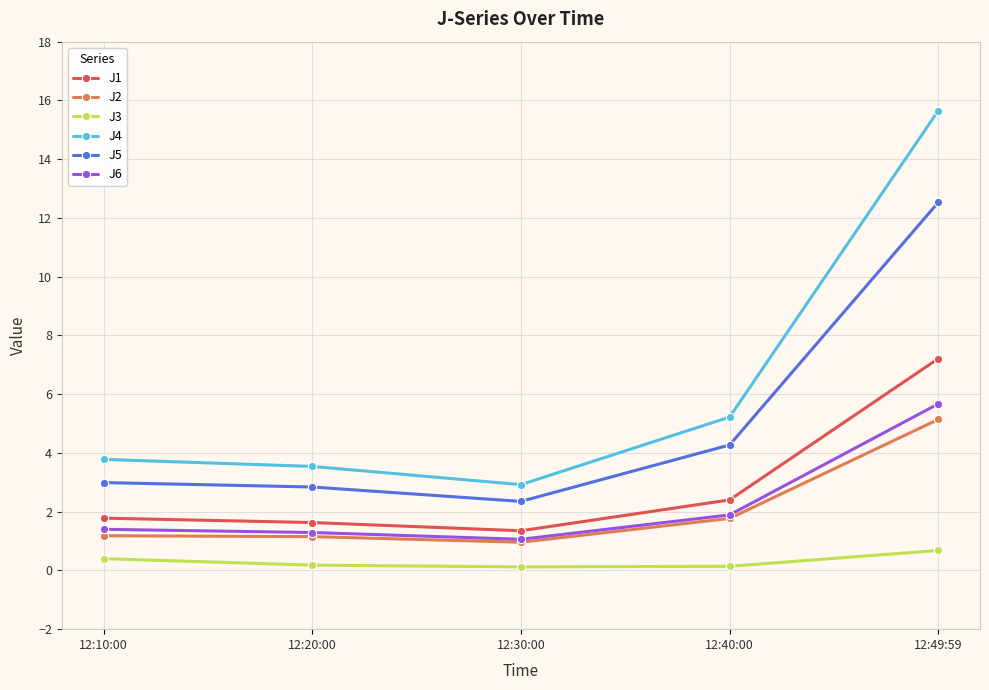

True or false: J6 has more than 1 interior local peaks.

False